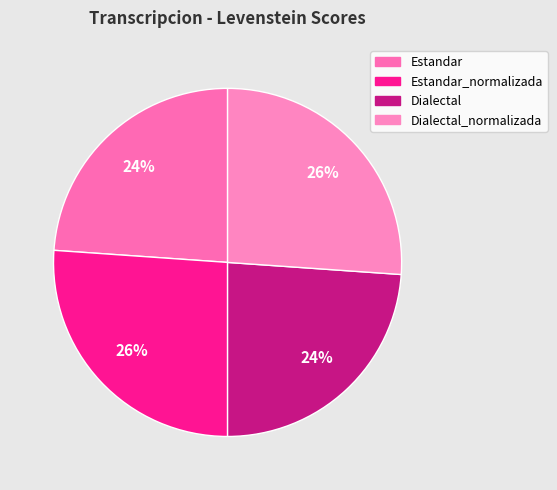

How many slices are in this pie chart?

4